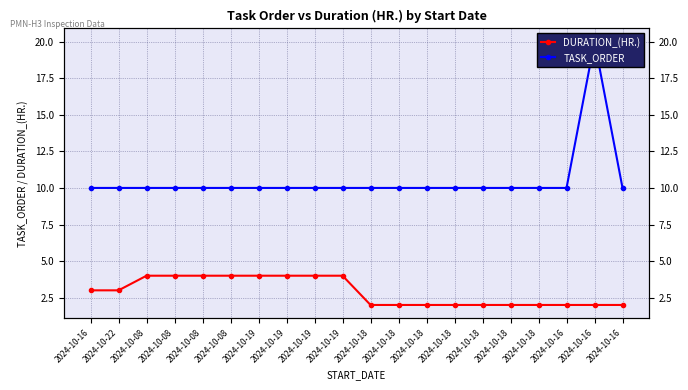

Where is DURATION_(HR.) nearest to the value 3?

2024-10-16